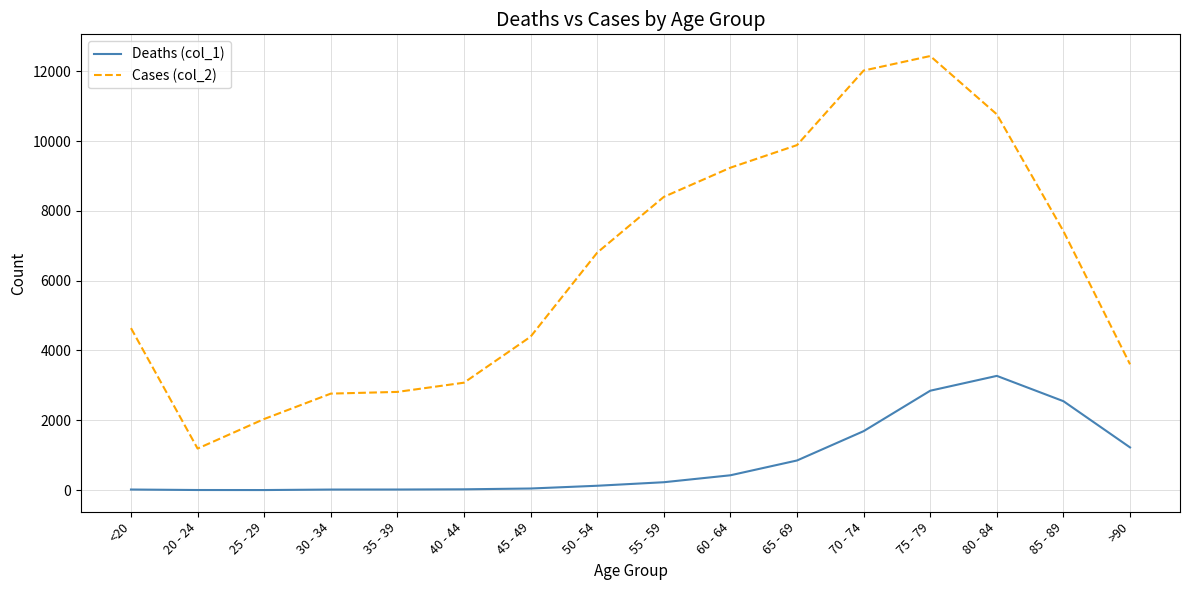

Where is the first local minimum for Cases (col_2)?

20 - 24